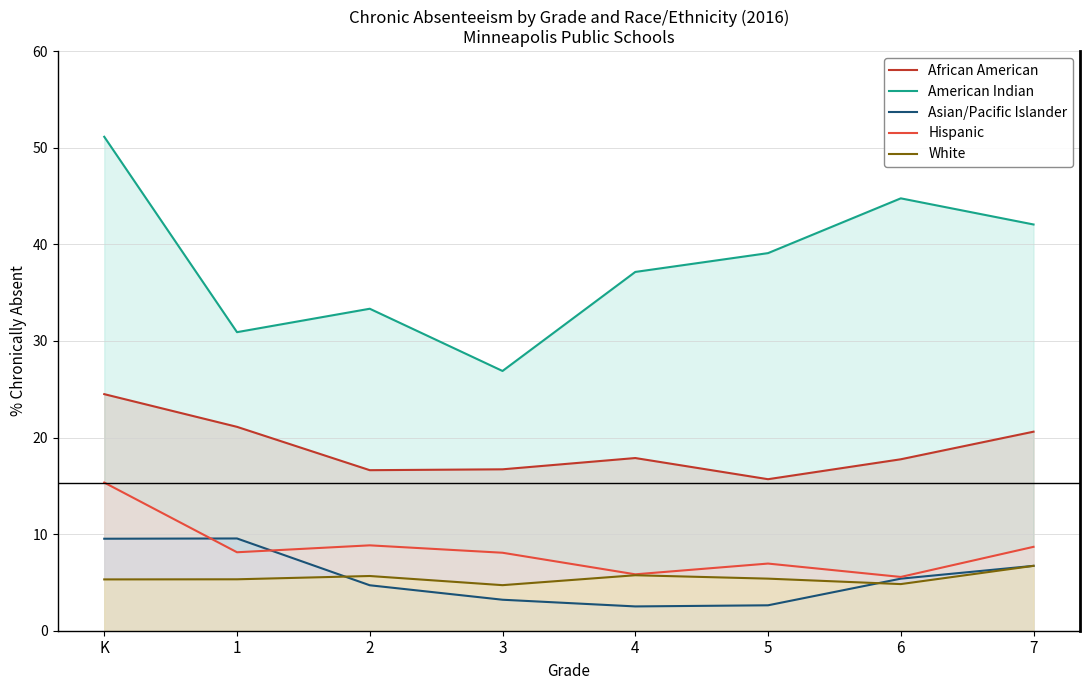

Reading left to right, list all the values displayed in this chart.

African American: K=24.5	1=21.1	2=16.6	3=16.7	4=17.9	5=15.7	6=17.7	7=20.6
American Indian: K=51.1	1=30.9	2=33.3	3=26.9	4=37.1	5=39.1	6=44.8	7=42.1
Asian/Pacific Islander: K=9.5	1=9.6	2=4.7	3=3.2	4=2.5	5=2.6	6=5.4	7=6.7
Hispanic: K=15.3	1=8.1	2=8.8	3=8.1	4=5.8	5=7.0	6=5.6	7=8.7
White: K=5.3	1=5.3	2=5.7	3=4.7	4=5.7	5=5.4	6=4.8	7=6.7